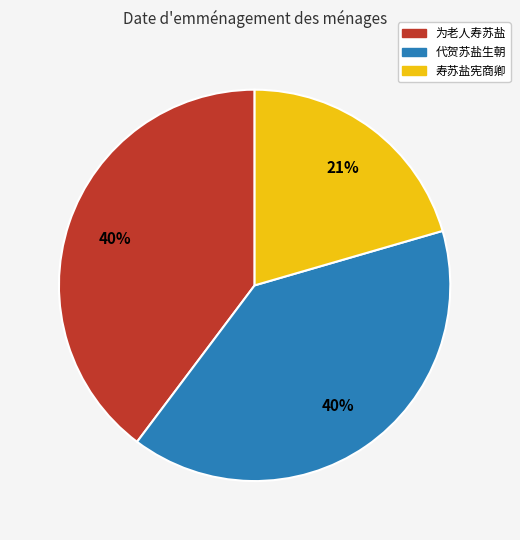

How many slices are in this pie chart?

3